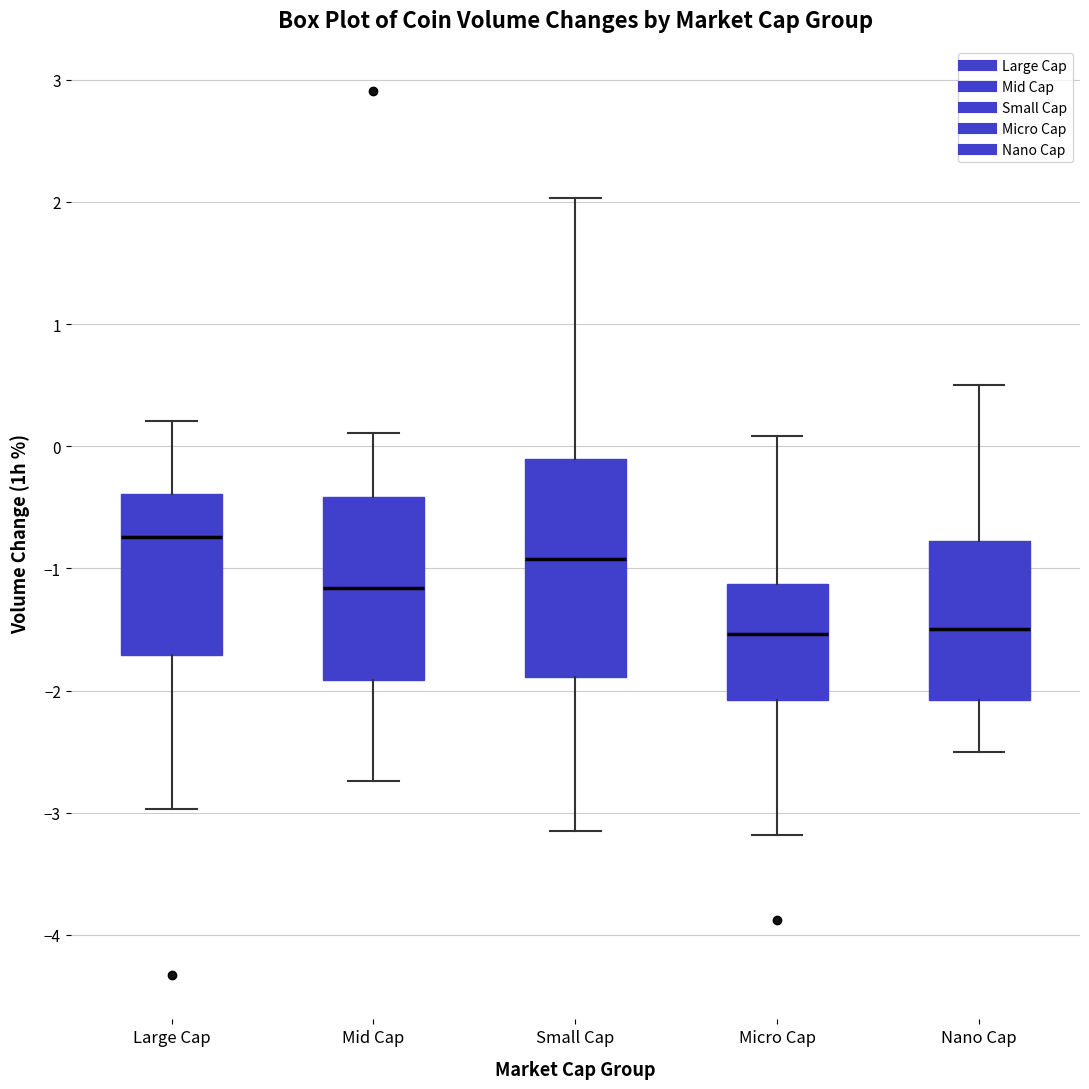

Which box has the highest median line?

Large Cap